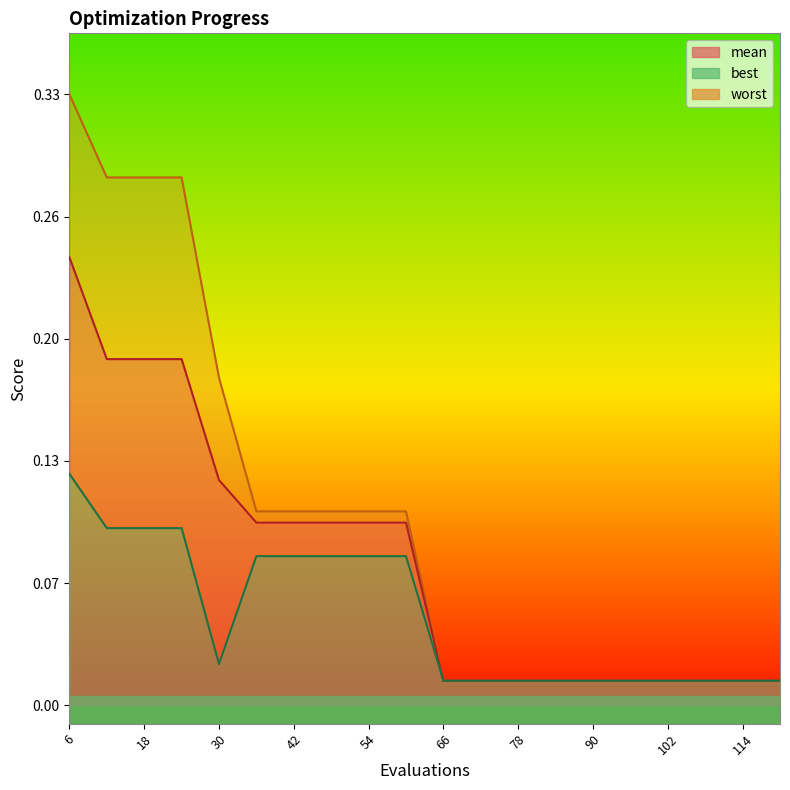

What is the greatest value displayed?

0.3